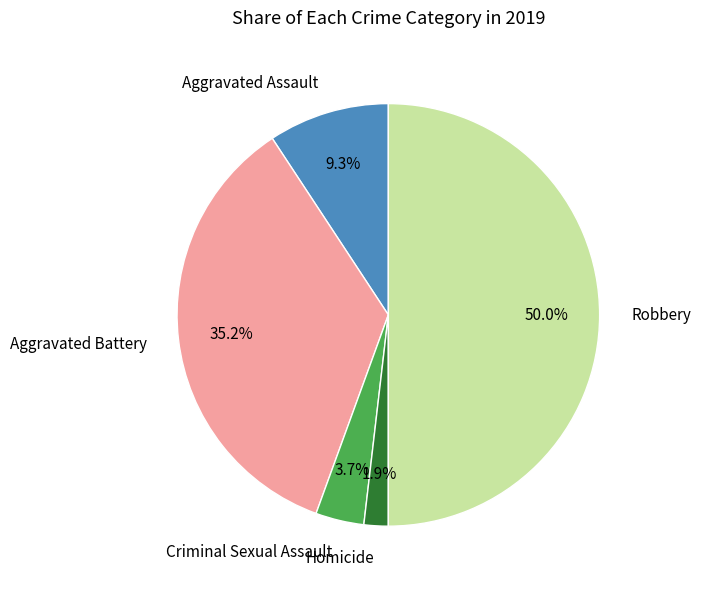

Rank the categories by value from lowest to highest.

Homicide, Criminal Sexual Assault, Aggravated Assault, Aggravated Battery, Robbery